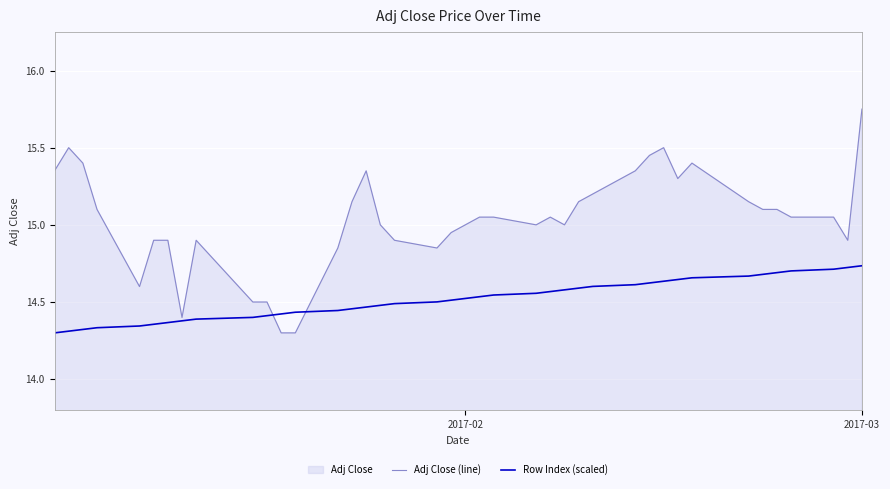

In Adj Close (line), how many points are higher than both neighbors (excluding endpoints)?

6